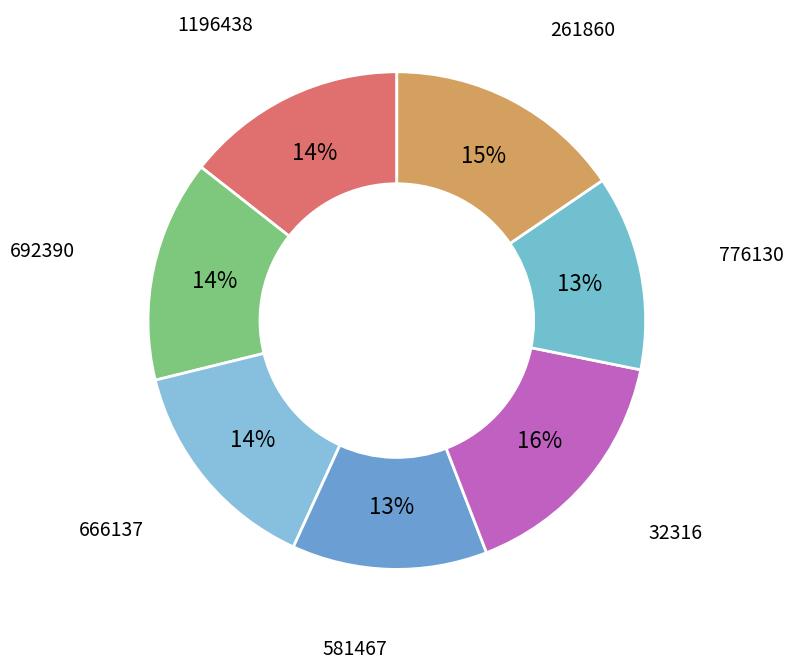

How many slices are in this pie chart?

7